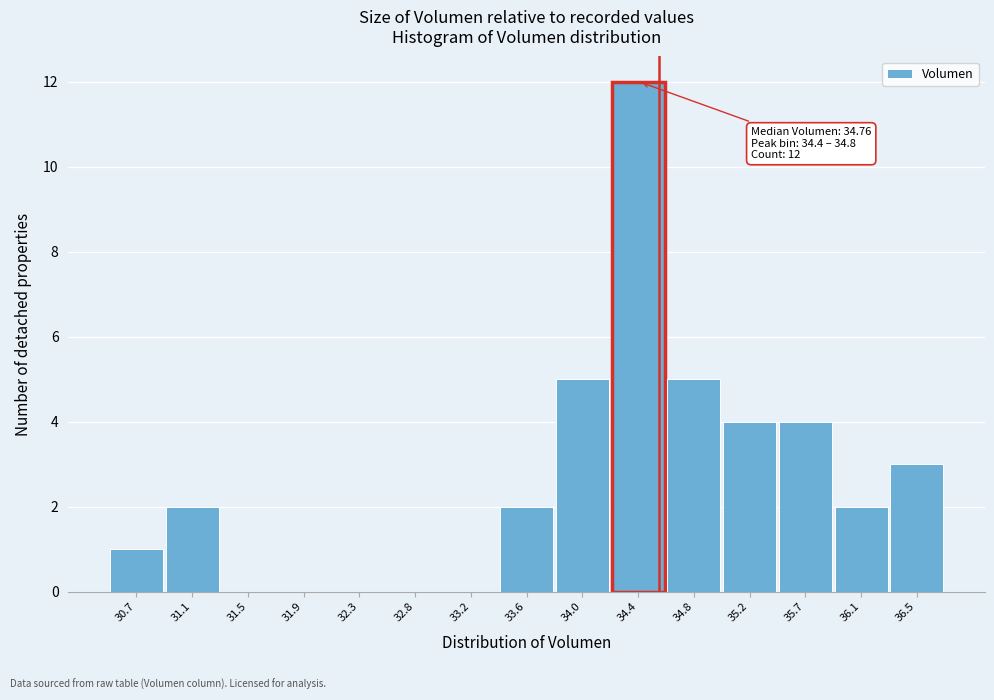

Reading left to right, extract all data points from this chart.

30.7=1	31.1=2	31.5=0	31.9=0	32.3=0	32.8=0	33.2=0	33.6=2	34.0=5	34.4=12	34.8=5	35.2=4	35.7=4	36.1=2	36.5=3